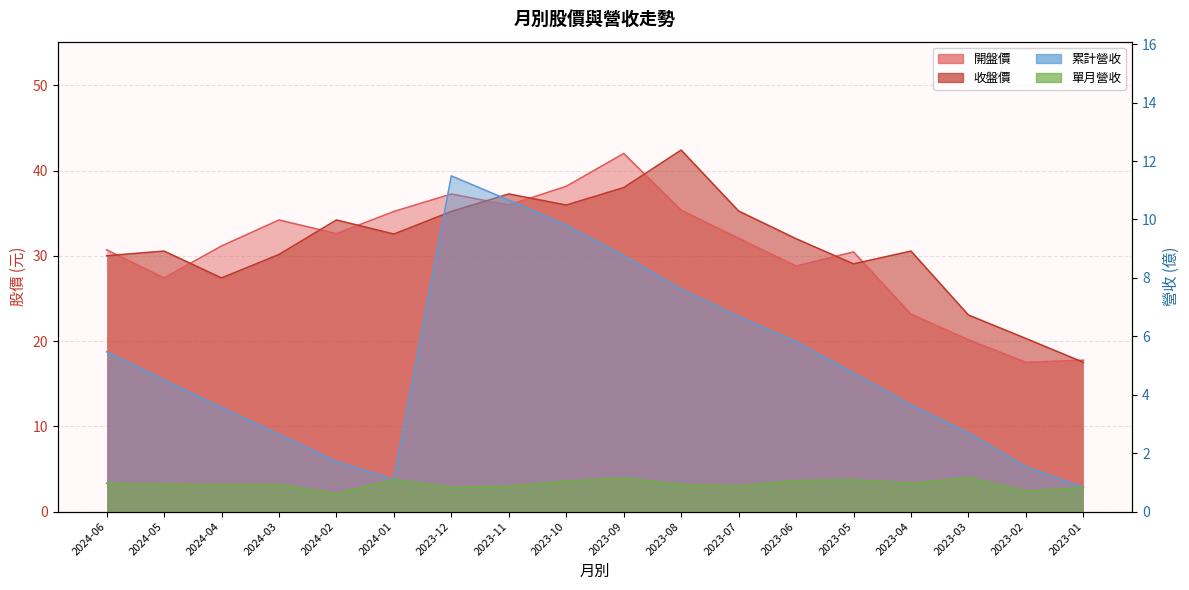

What is the label of the 4th point from the right?

2023-04